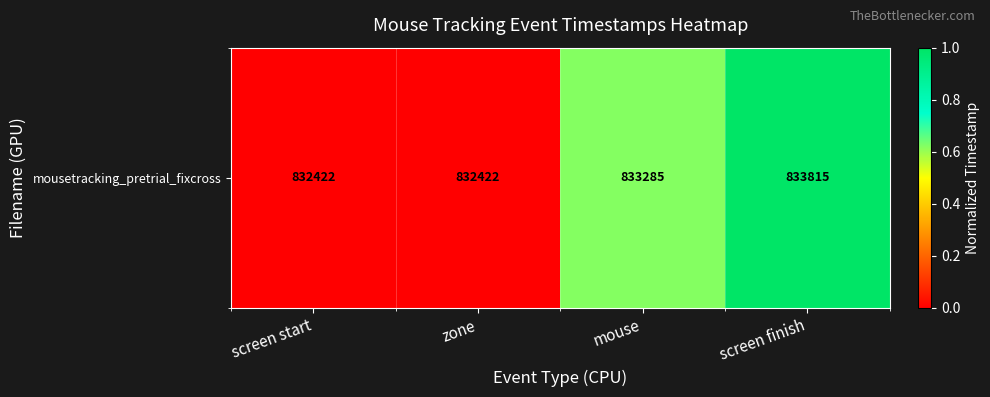

List the labels in order of value, largest first.

screen finish, mouse, screen start, zone